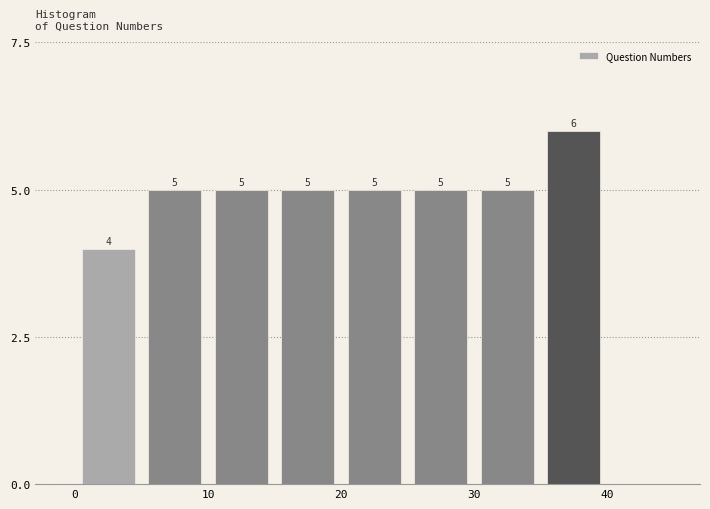

Reading left to right, transcribe this chart: for each bar, give the range it covers on the x-axis and its height.

0 to 5: 4
5 to 10: 5
10 to 15: 5
15 to 20: 5
20 to 25: 5
25 to 30: 5
30 to 35: 5
35 to 40: 6